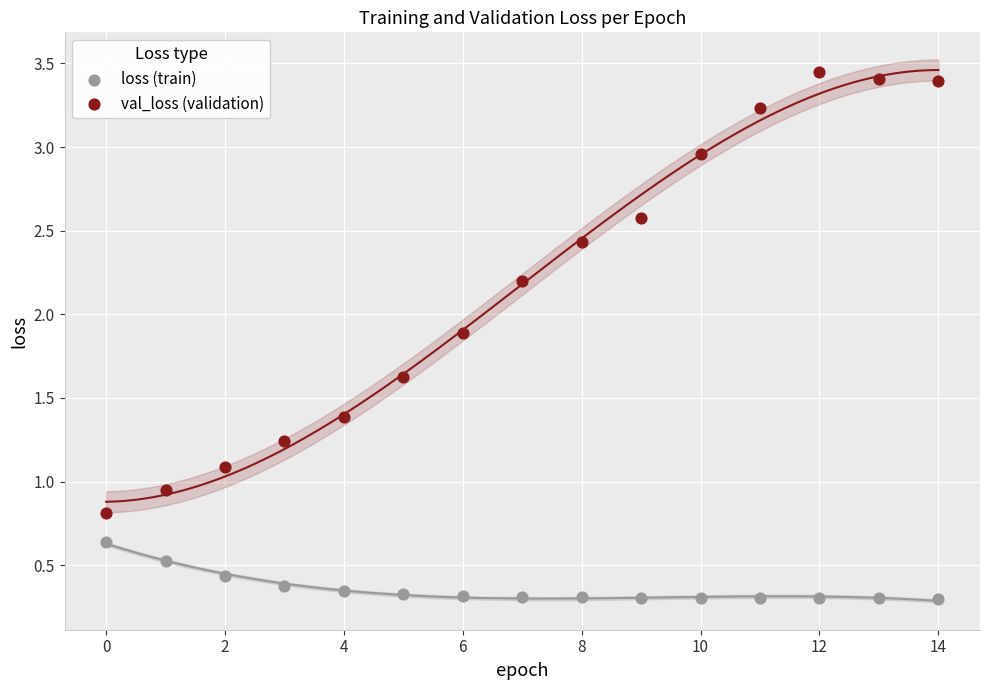

Which series contains the highest Y value?

val_loss (validation)